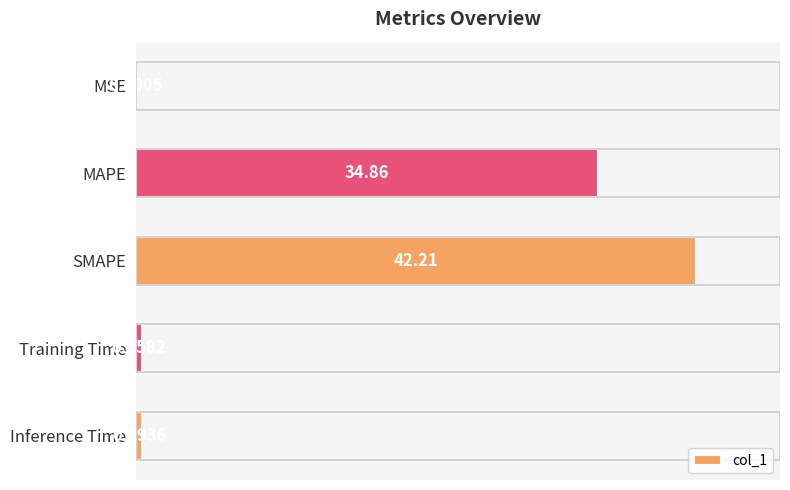

What is the change in value from SMAPE to Inference Time?

-41.7